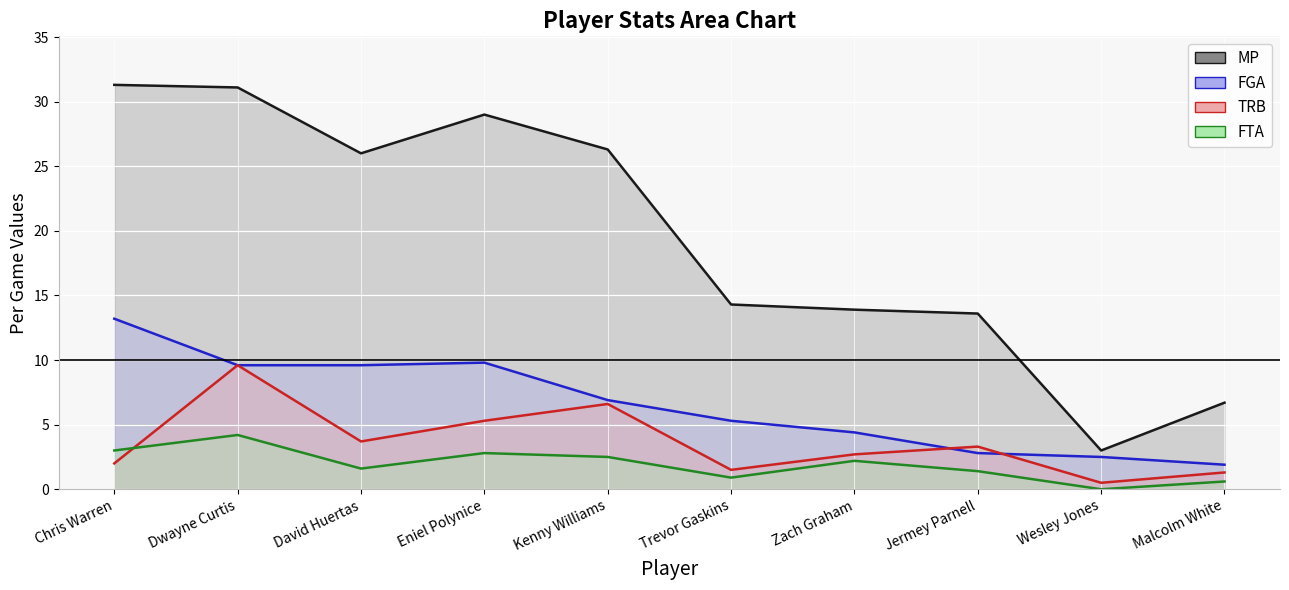

Between Chris Warren and David Huertas, which is larger?

Chris Warren